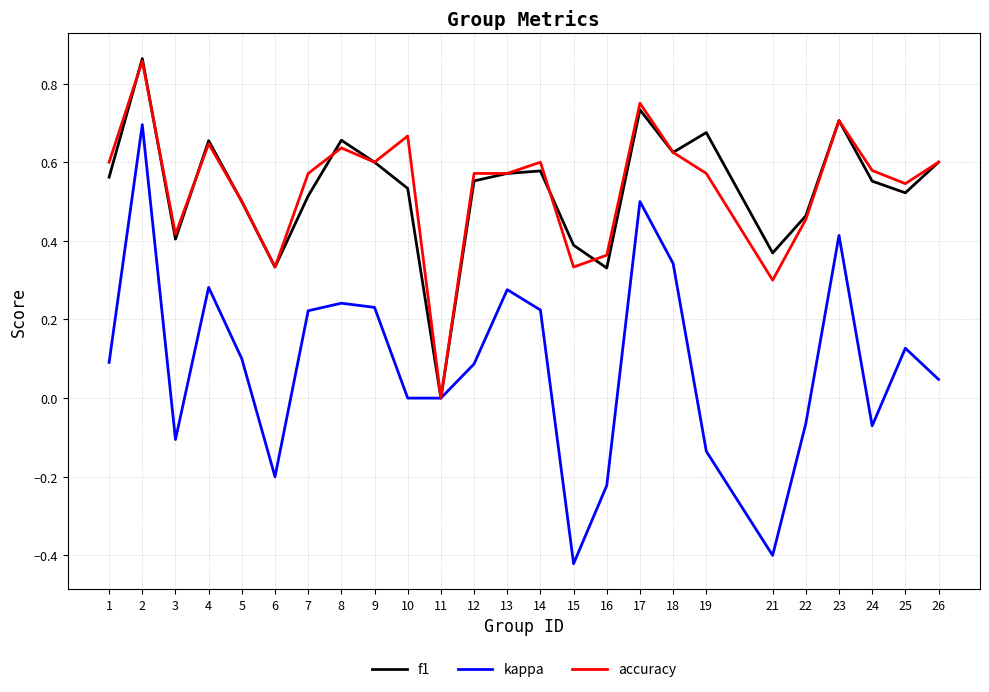

The f1 series shows 0.6 at 13. True or false?

True